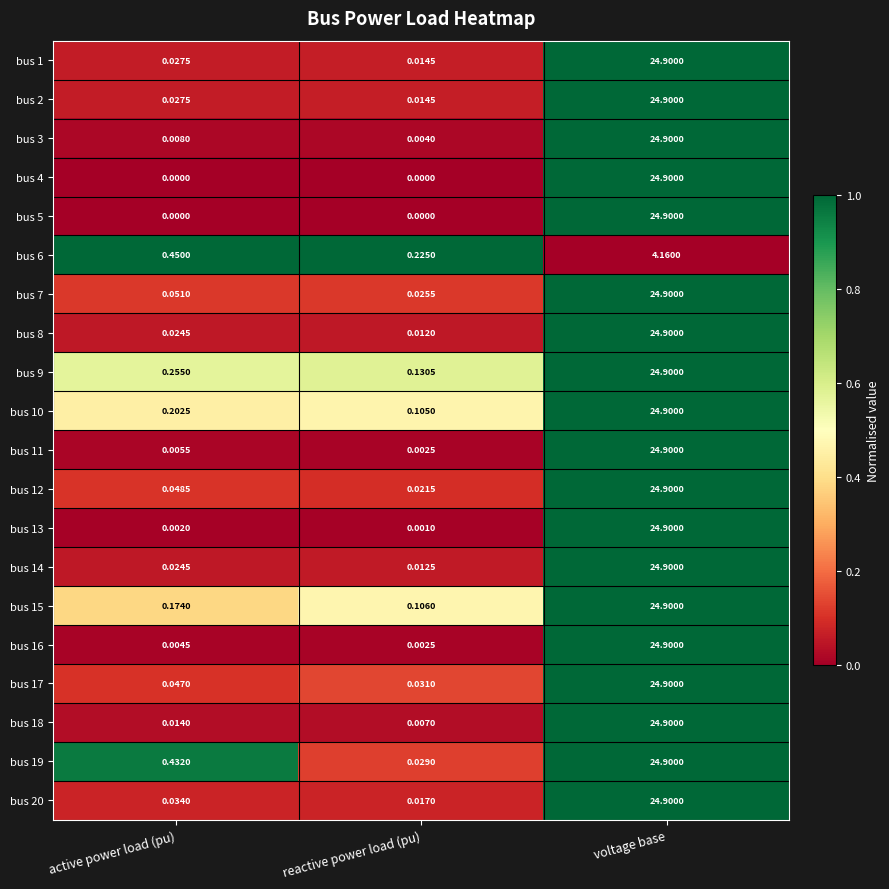

Which category has the lowest value in the bus 10 series?

reactive power load (pu)